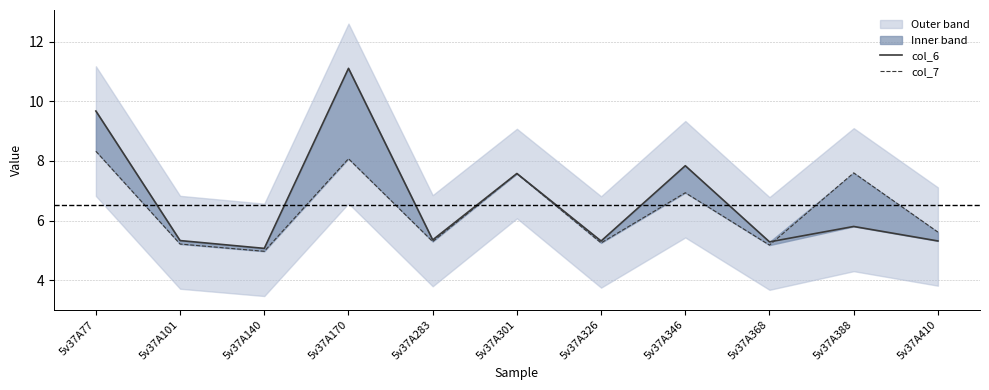

What is the approximate value of col_7 at 5v37A301?

7.6